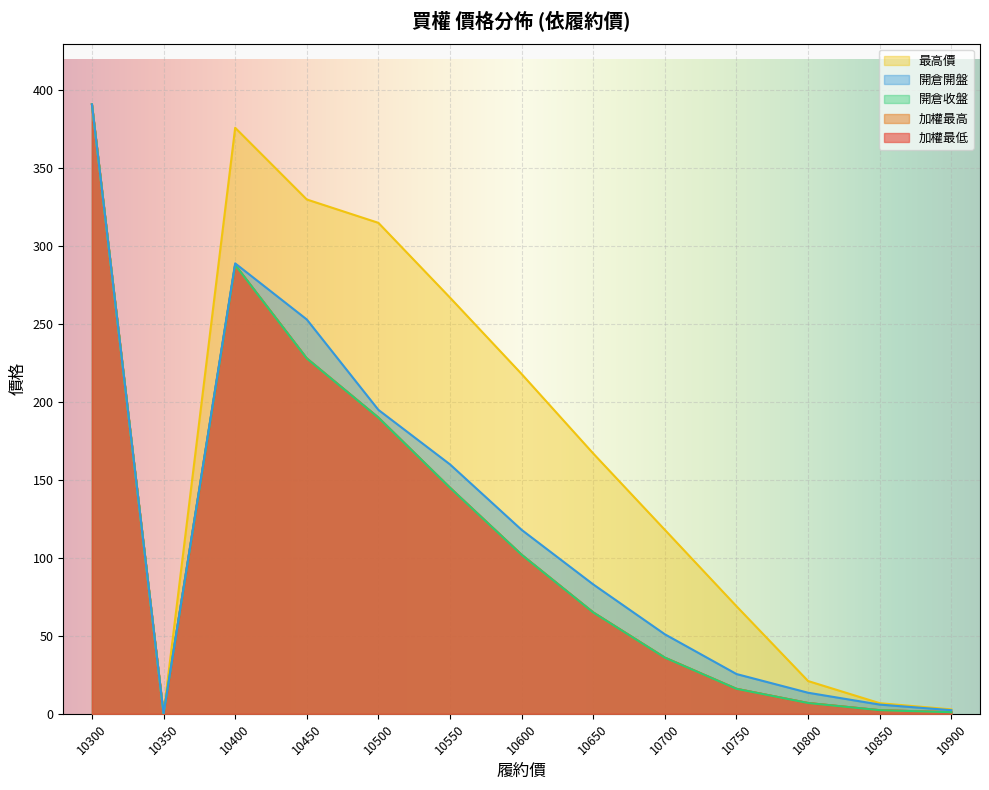

What are all the series names shown in the legend?

加權最低, 加權最高, 最高價, 開倉收盤, 開倉開盤